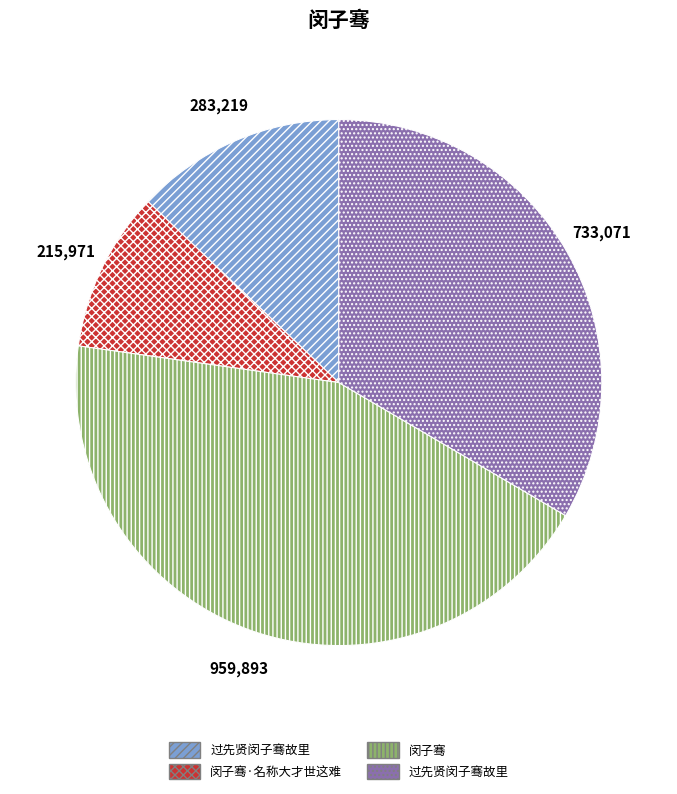

Is there any slice that represents more than half of the pie?

No